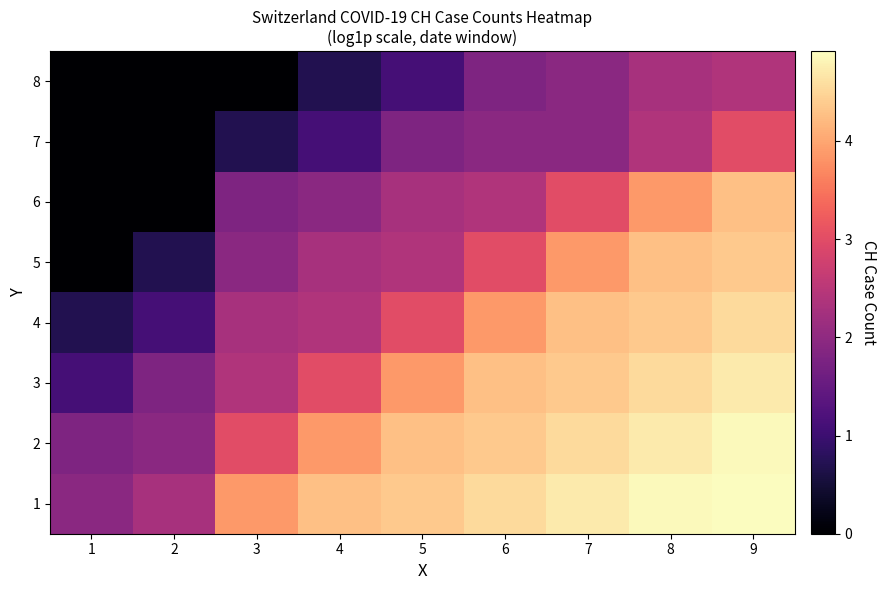

Rank the series by their maximum value, from highest to lowest.

1, 2, 3, 4, 5, 6, 7, 8